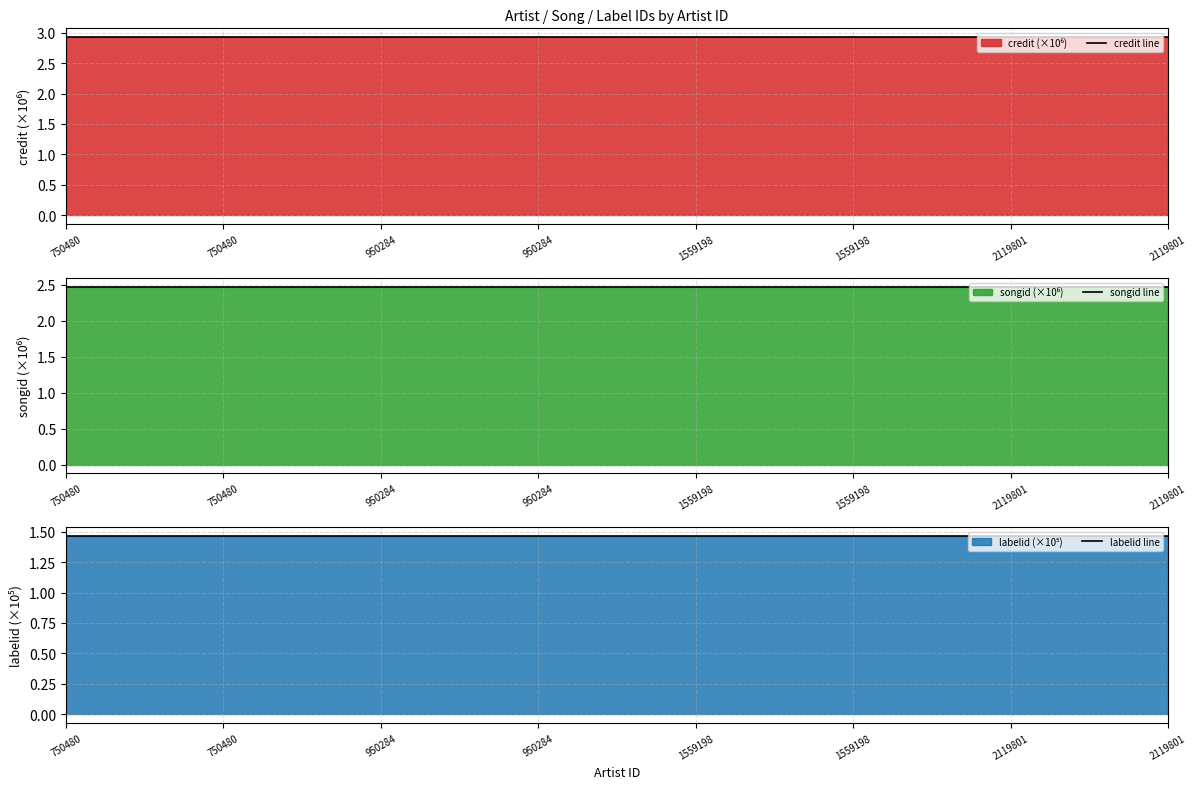

What is the value of the labelid line point at the 8th from the left?

1.5